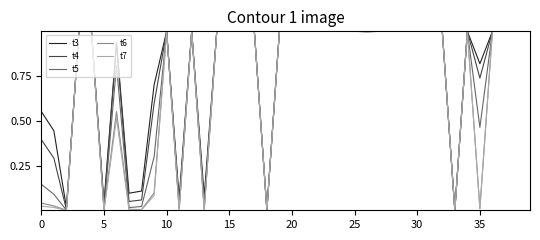

Which series has the largest range (max minus min)?

t7